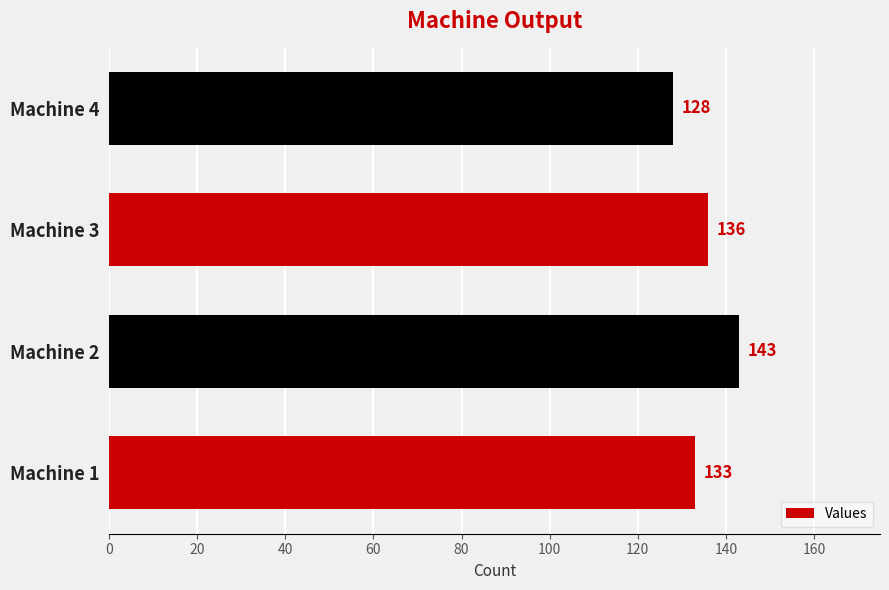

Reading top to bottom, extract all data points from this chart.

Machine 4=128	Machine 3=136	Machine 2=143	Machine 1=133